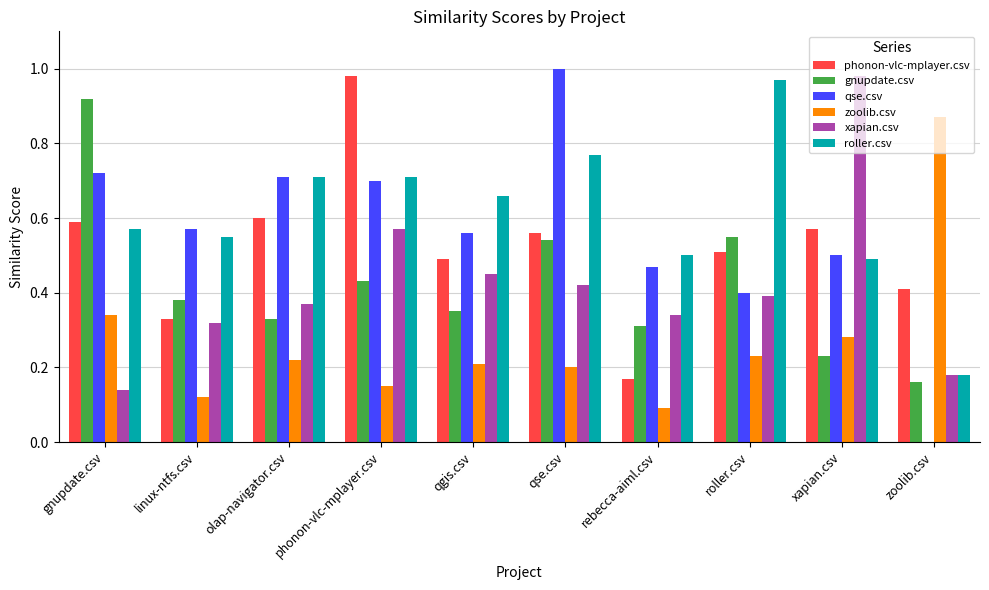

Between rebecca-aiml.csv and roller.csv, which series saw the biggest shift?

roller.csv